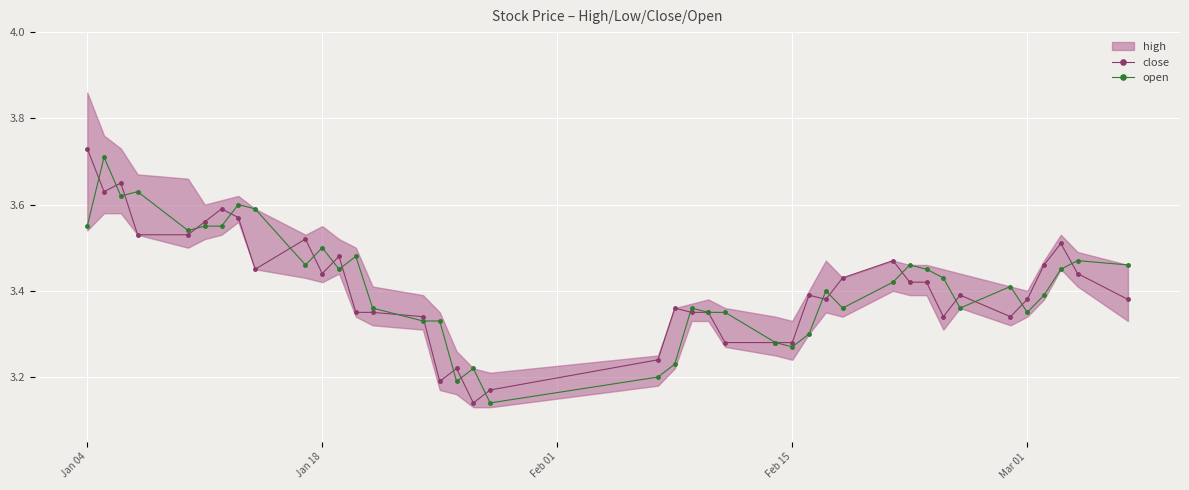

In close, how many points are lower than both neighbors (excluding endpoints)?

8